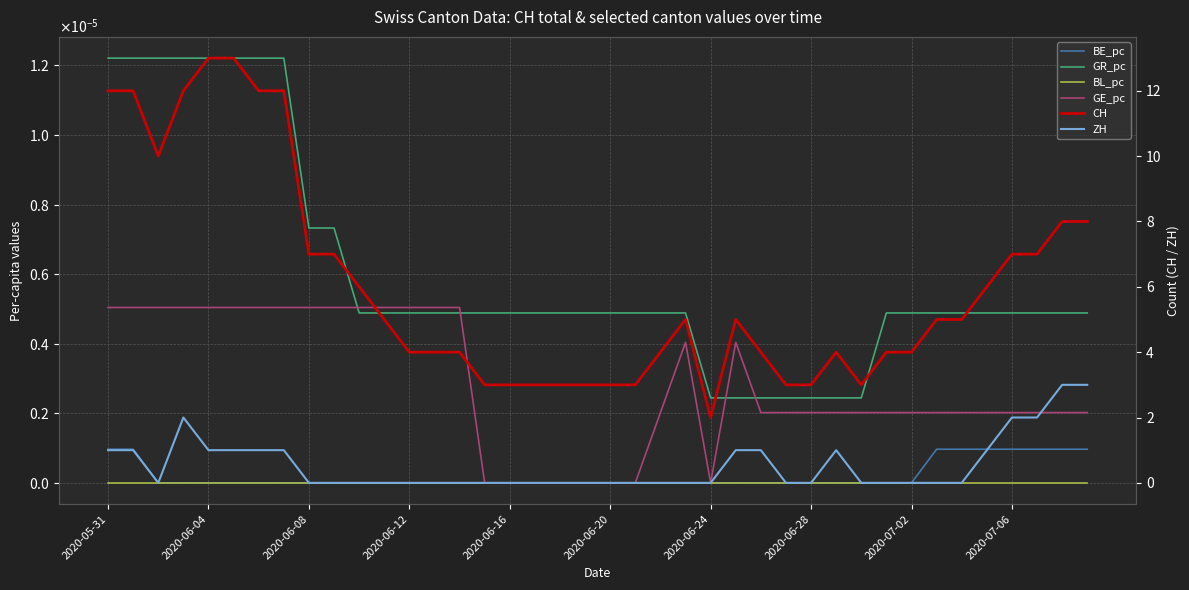

True or false: GR_pc and BL_pc cross at least once.

False